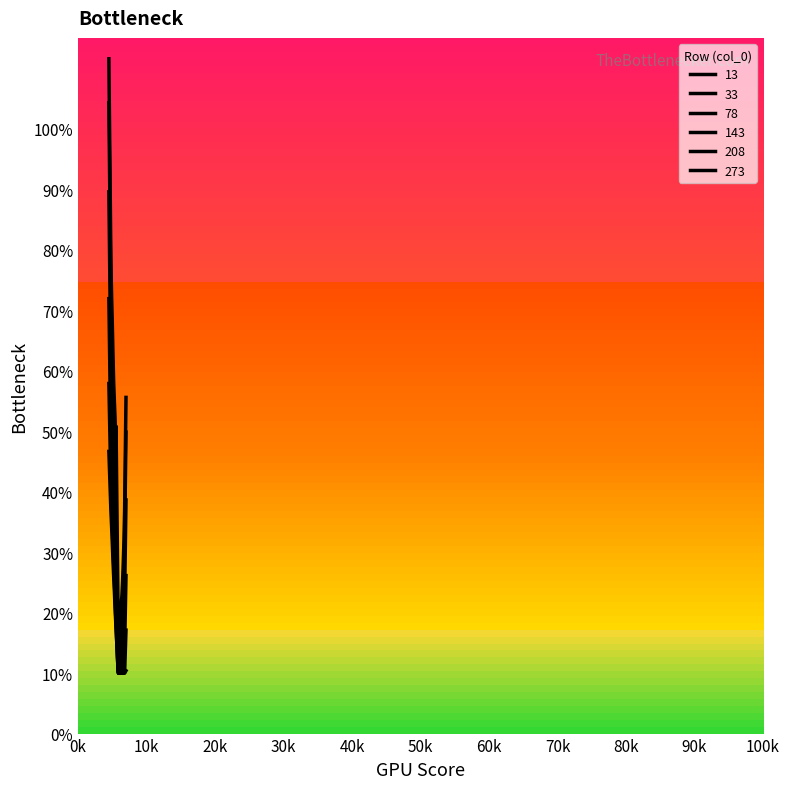

Rank the series by their maximum value, from highest to lowest.

13, 33, 78, 143, 208, 273